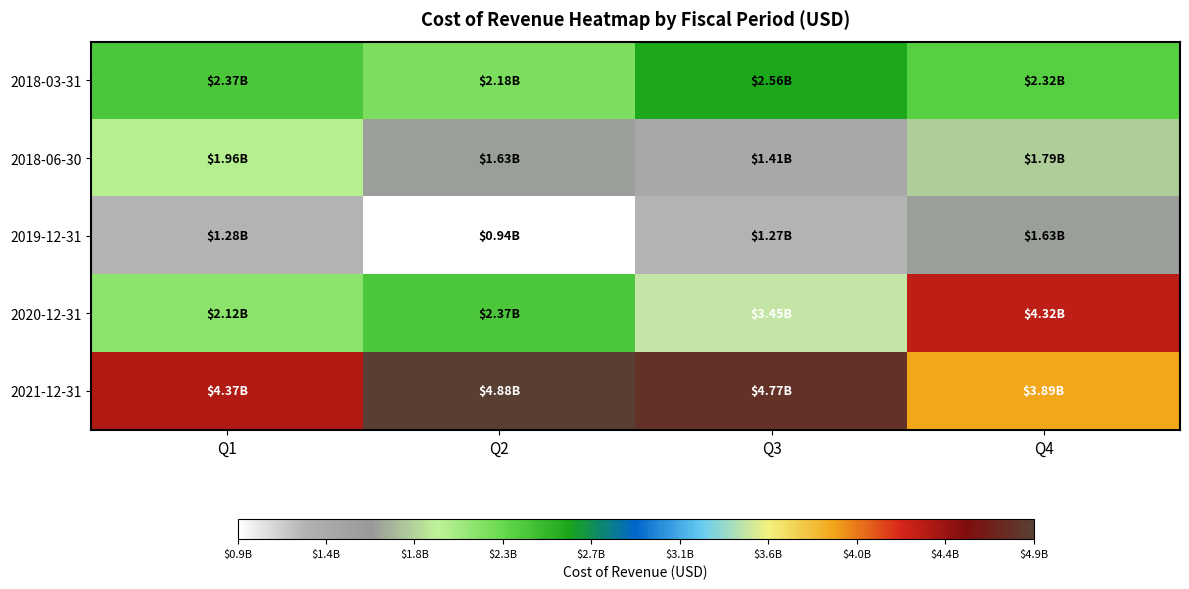

Rank the series at Q2 from lowest to highest value.

2019-12-31, 2018-06-30, 2018-03-31, 2020-12-31, 2021-12-31